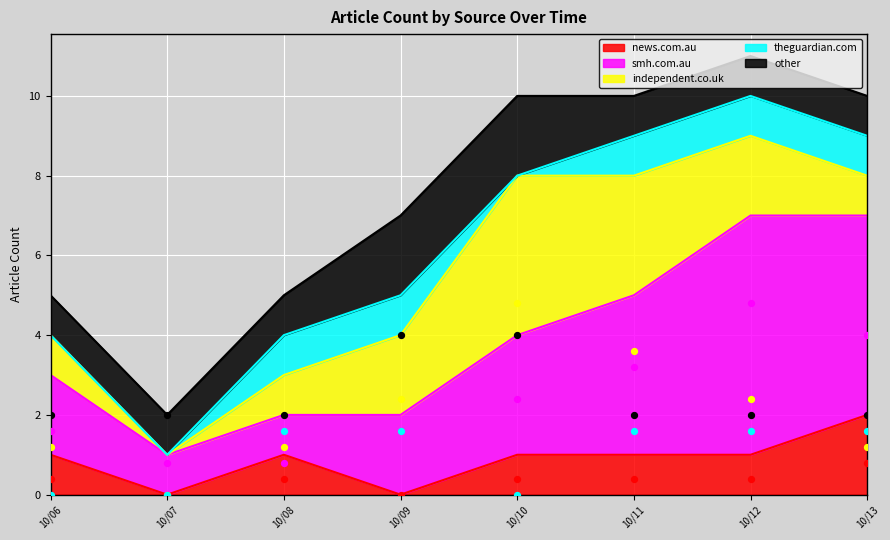

What are all the series names shown in the legend?

news.com.au, smh.com.au, independent.co.uk, theguardian.com, other